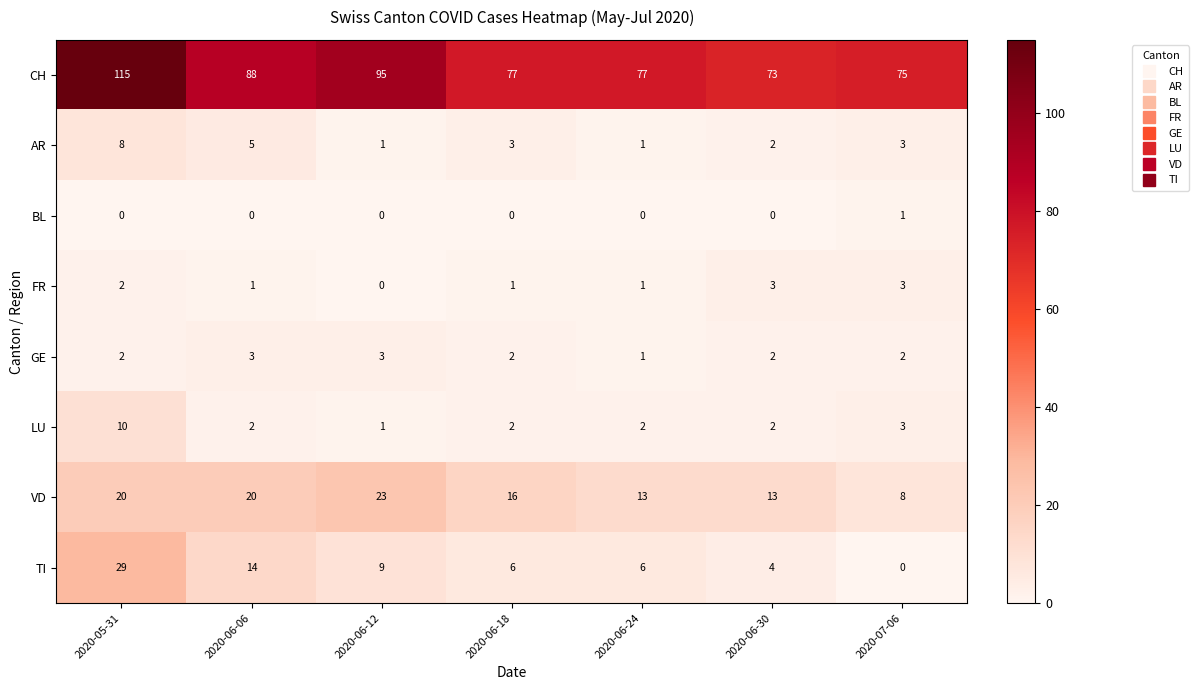

What is the greatest value displayed?

115